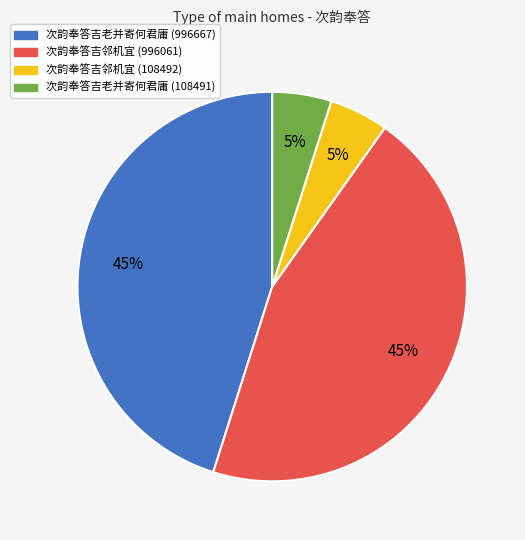

To the nearest percent, what is the difference between the 次韵奉答吉老并寄何君庸 (108491) and 次韵奉答吉邻机宜 (996061) slice percentages?

40%